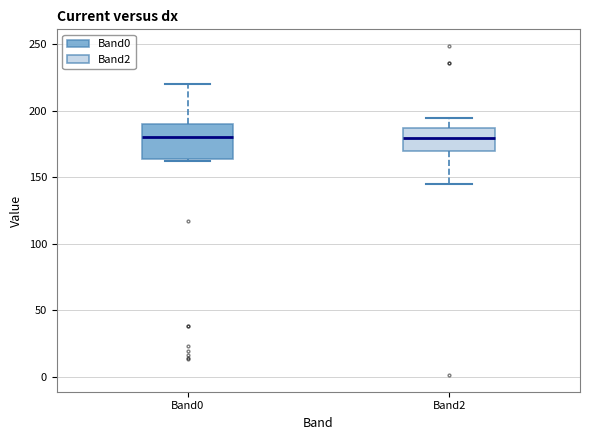

Where does the upper whisker of the box for Band2 end on the y-axis? The values are not printed on the chart, so give them approximately, as read against the axis.

195